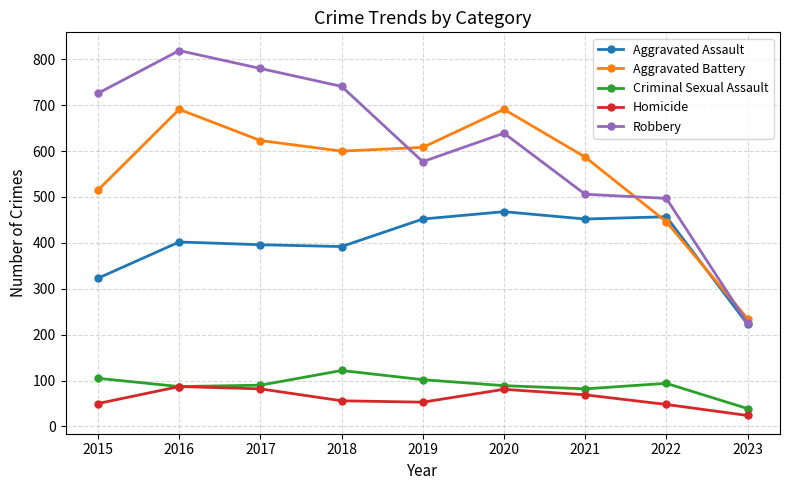

What is the value of the Robbery point at the 3rd from the left?

780